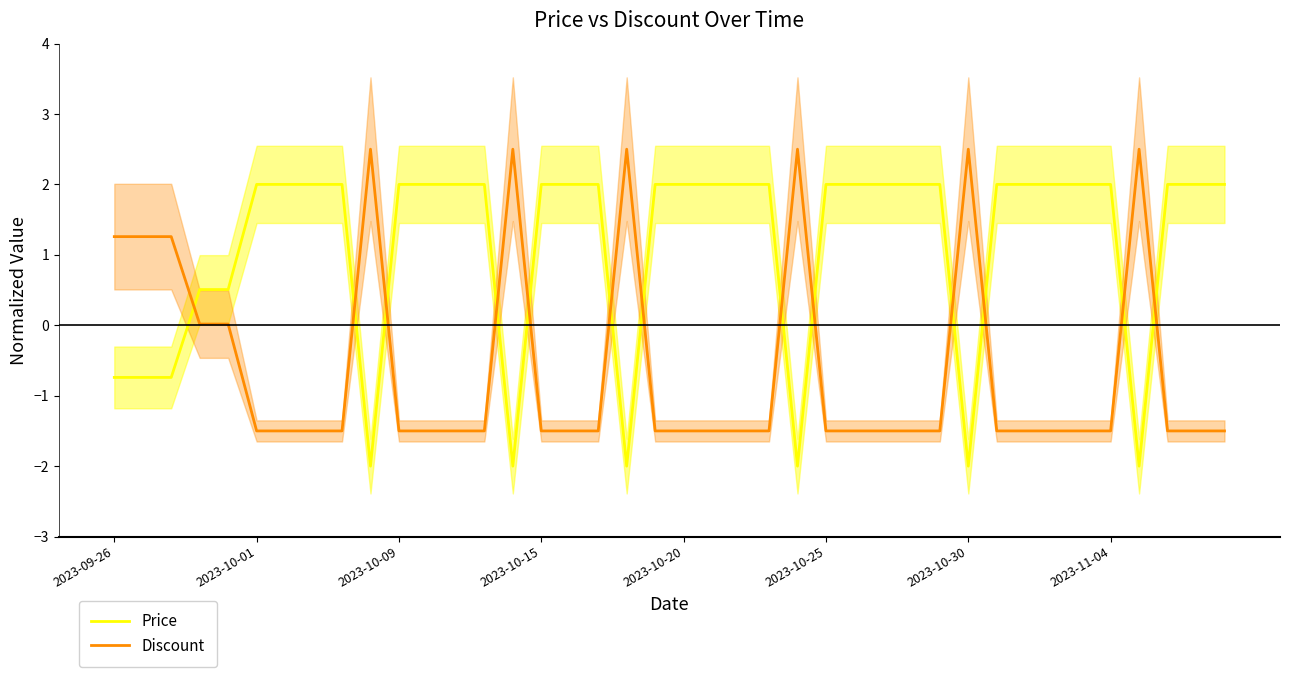

What is the greatest value displayed?

2.5